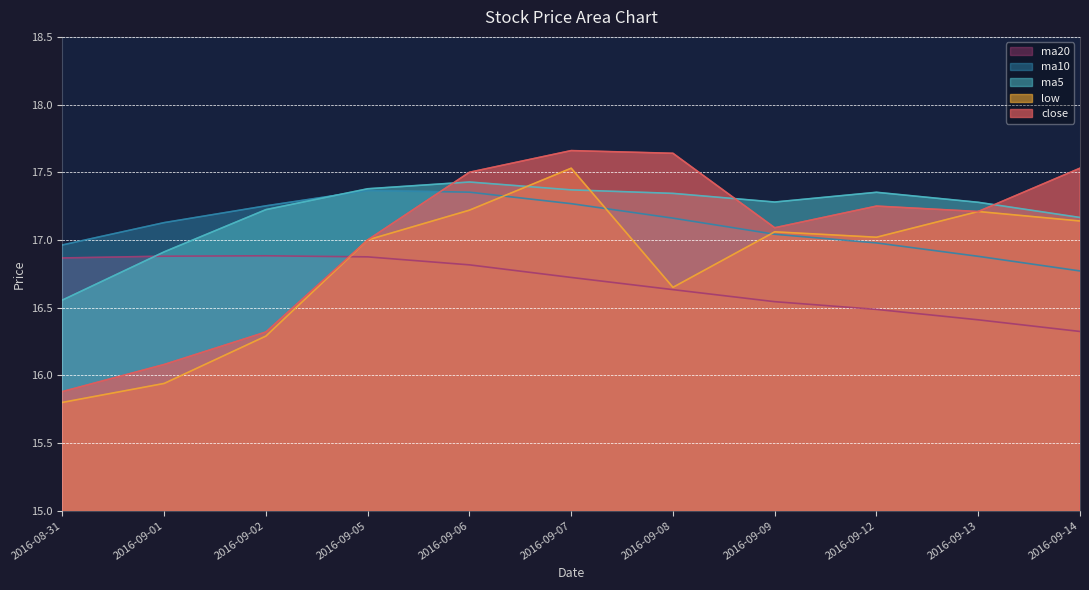

What is the difference between the second highest and second lowest values in the low series?

1.3